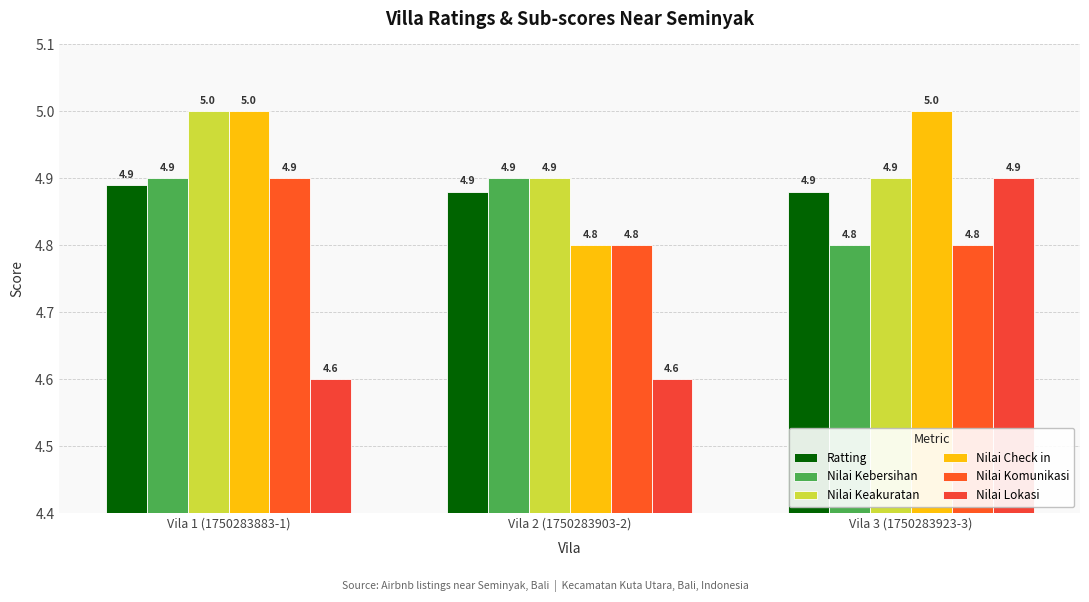

How many data points does each series have?

3